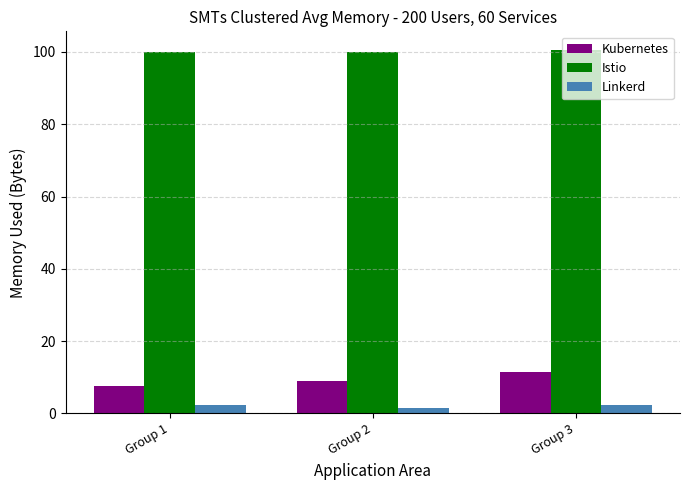

At how many categories does at least one series exceed 34?

3